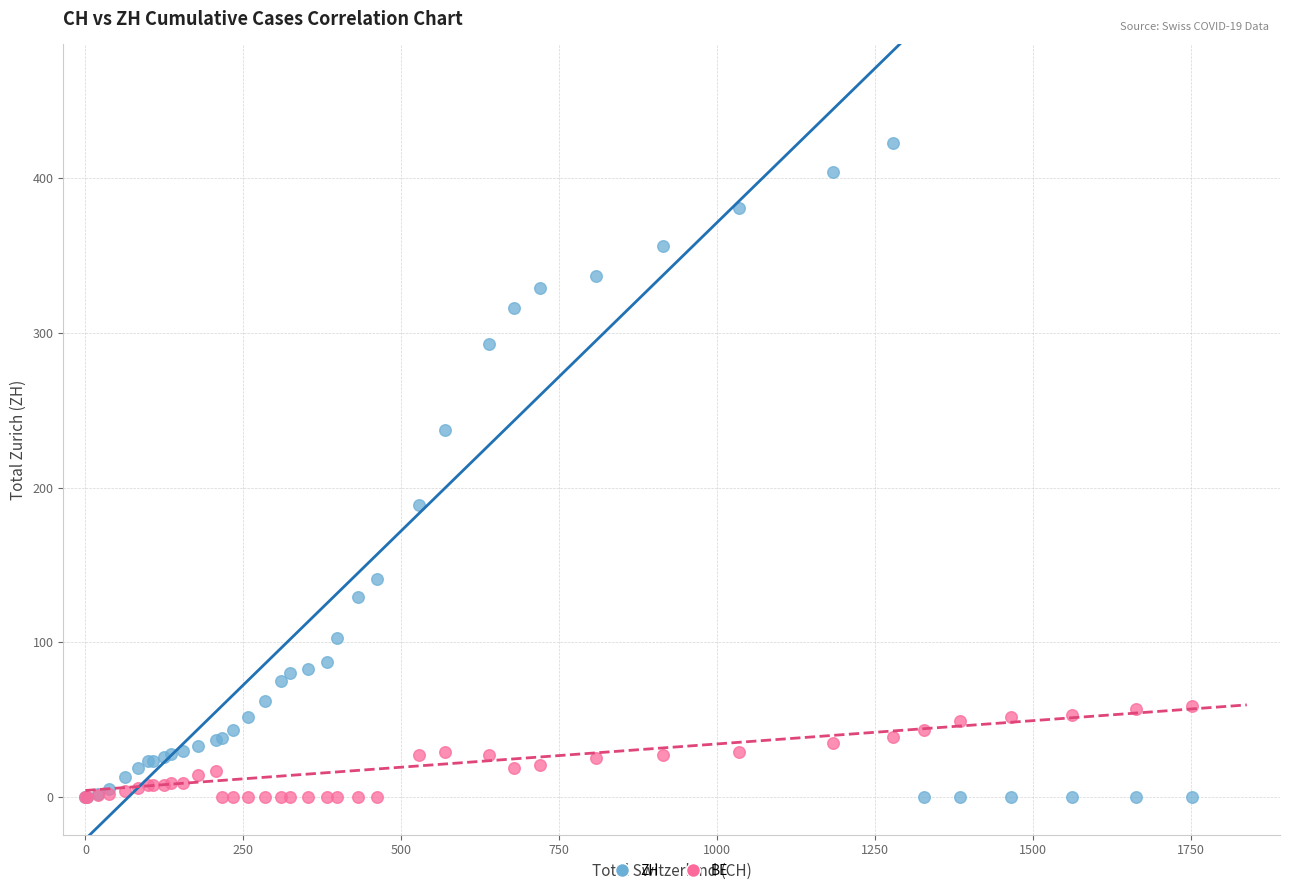

What are all the series names shown in the legend?

ZH, BE